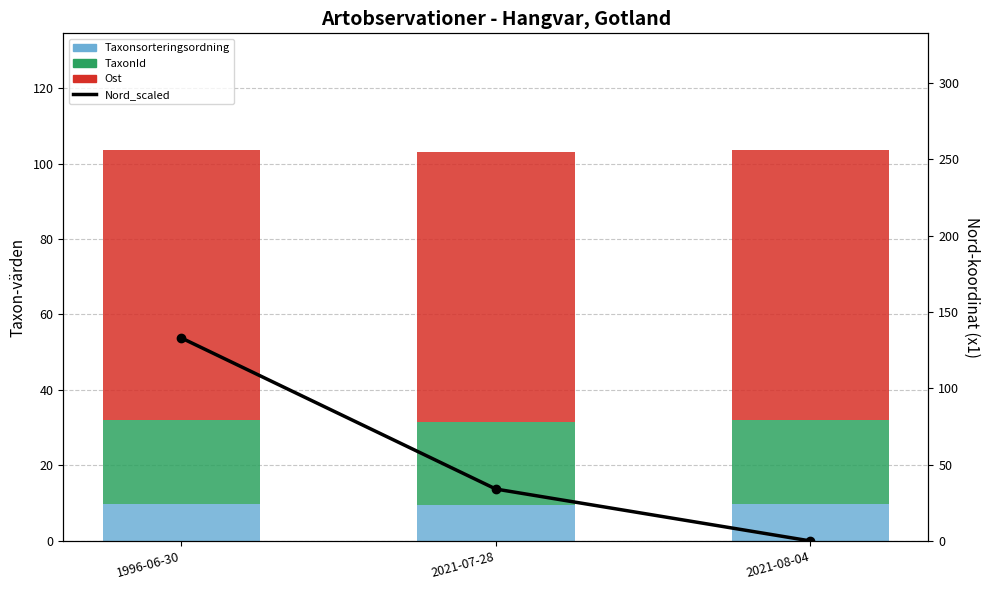

Is the value of Taxonsorteringsordning at 1996-06-30 greater than the value of Nord_scaled at 2021-07-28?

No